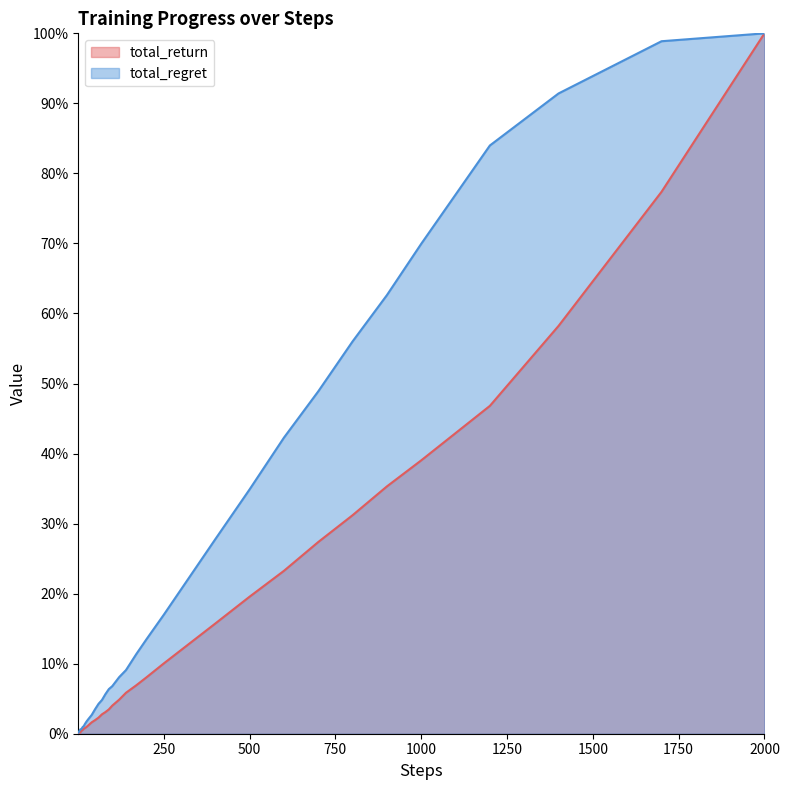

What is the maximum value shown in the chart?

1.0